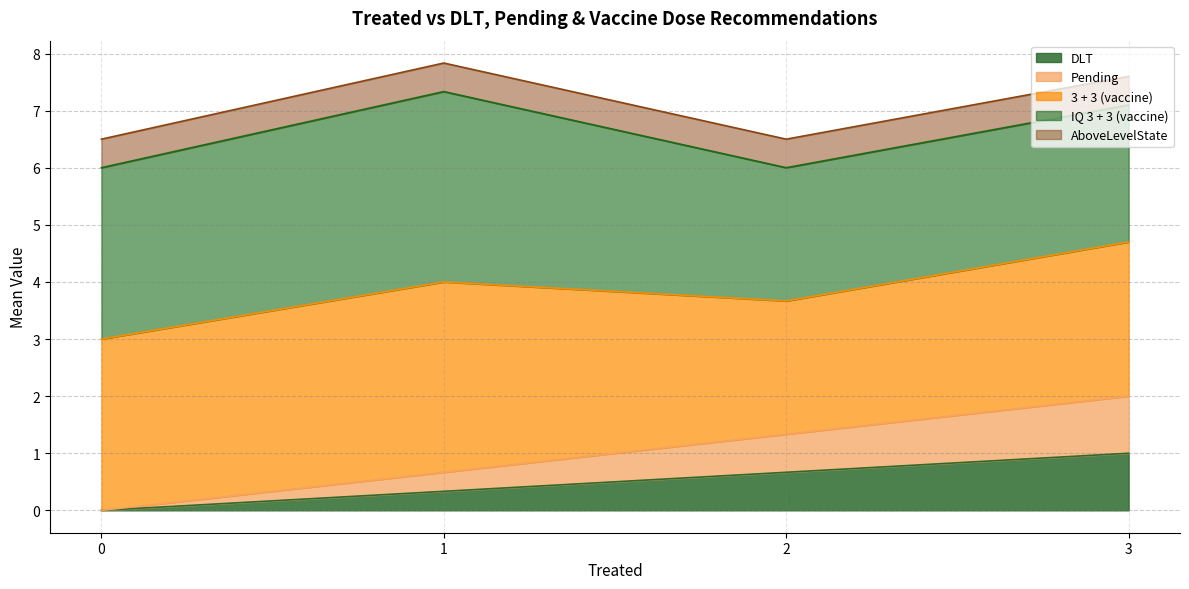

Does the chart have visible grid lines?

Yes